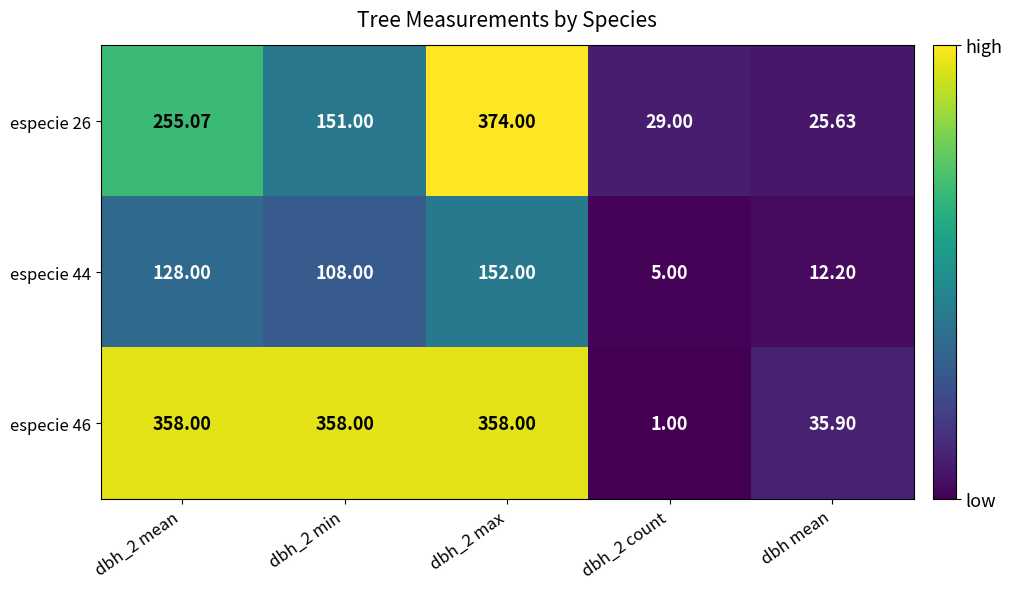

At which label is especie 46 closest to 179?

dbh mean